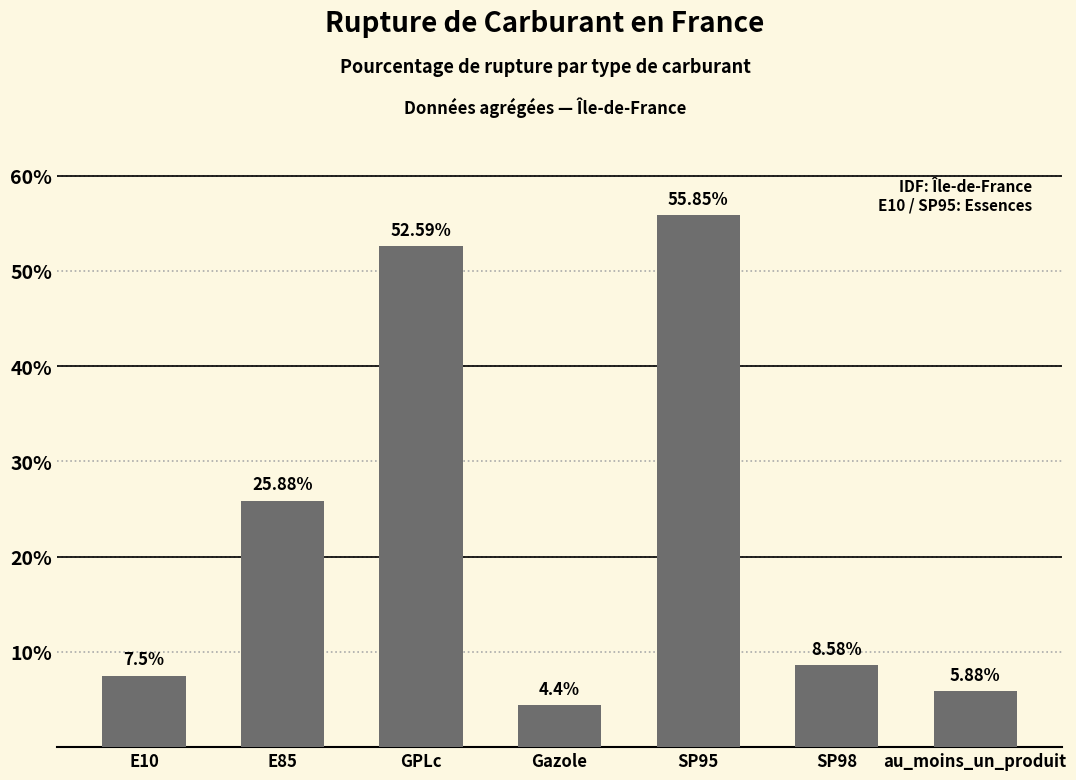

How many data points are above 8?

4